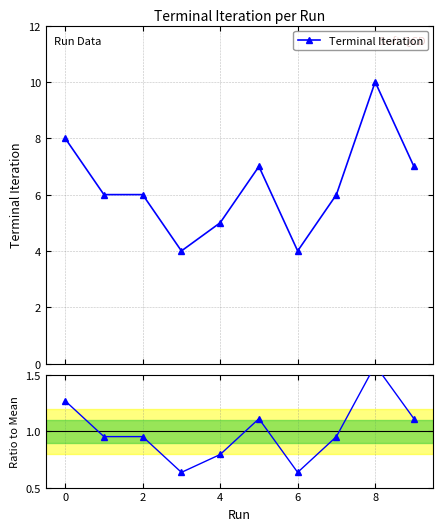

What is the value of the 10th point from the left?

1.1